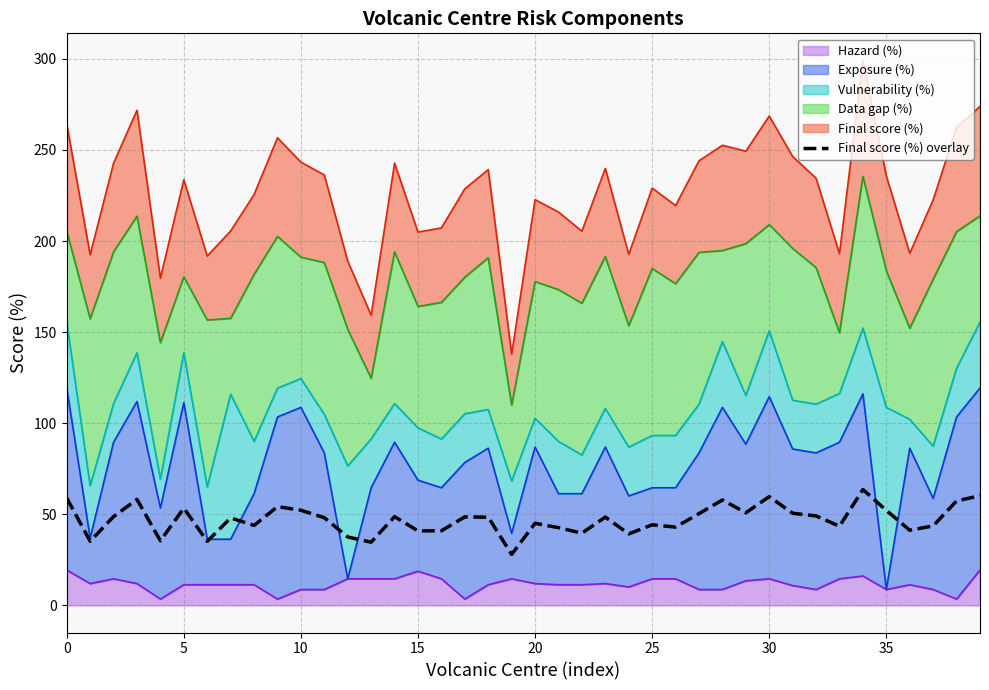

What is the difference between the second highest and minimum values?

32.2